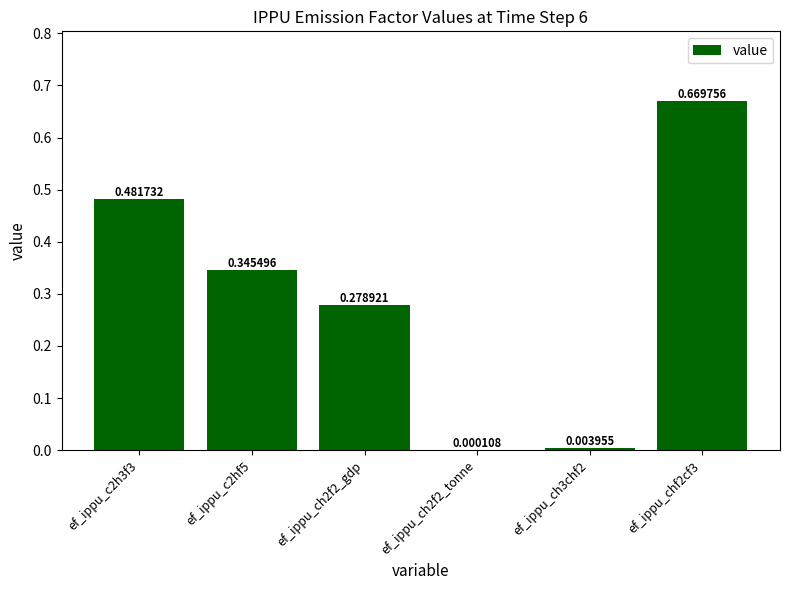

Which label corresponds to the largest value in the chart?

ef_ippu_chf2cf3